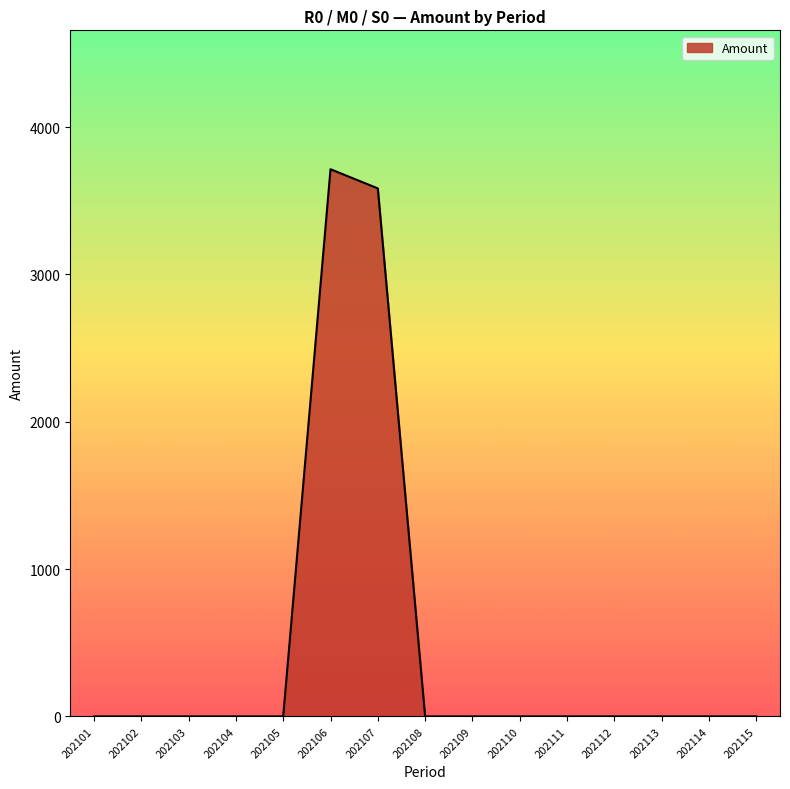

What is the sum of all values?

7298.9